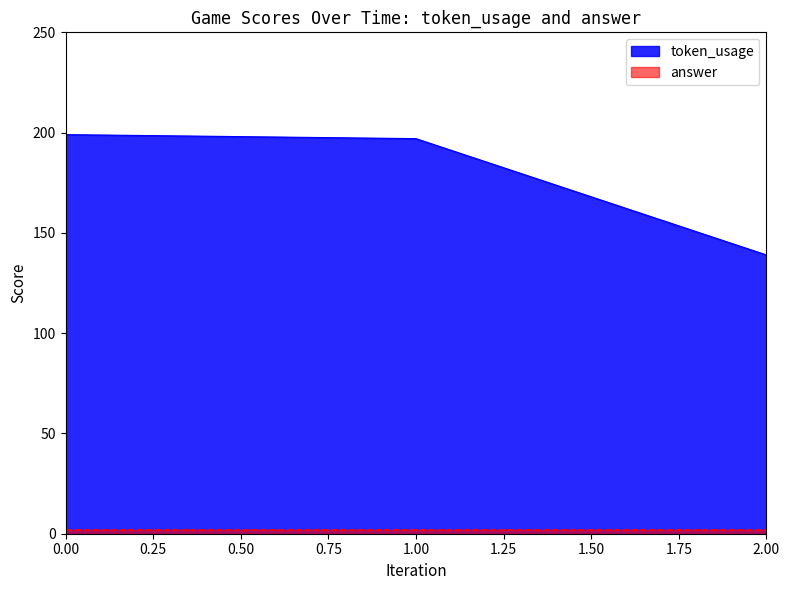

The token_usage series shows 110 at 0.00. True or false?

False